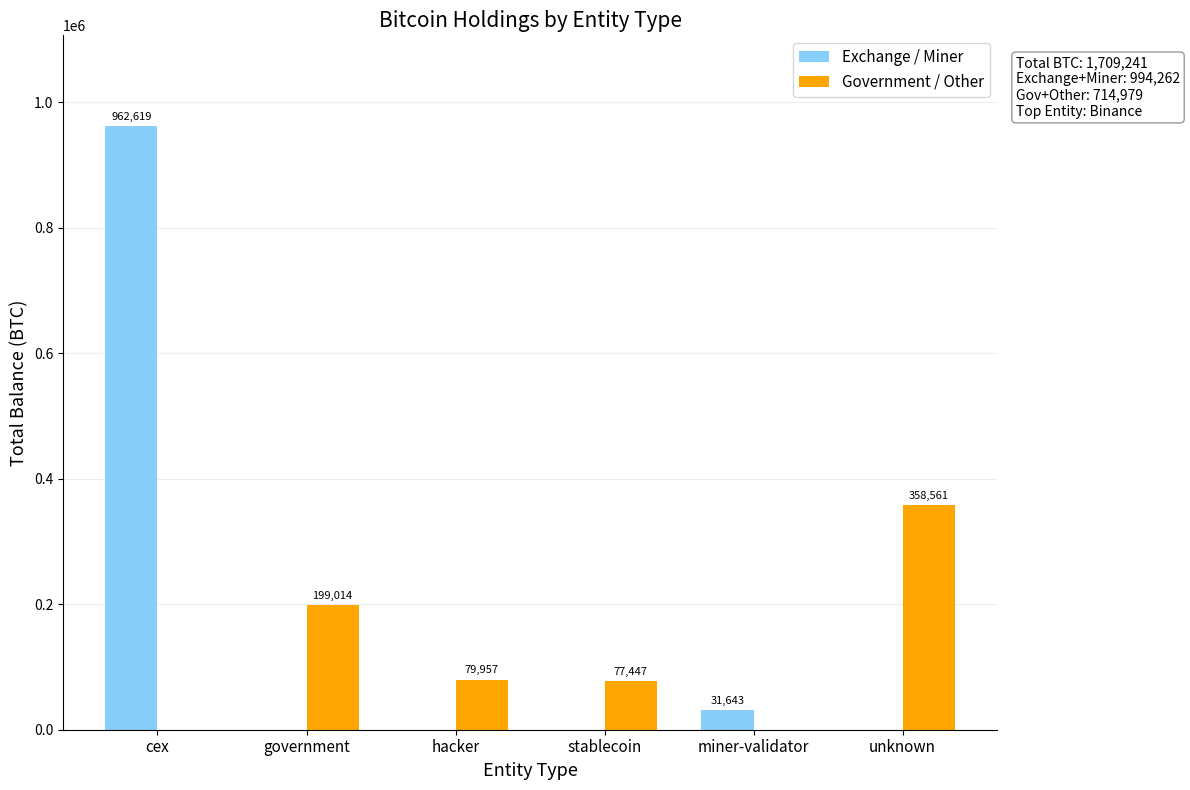

What is the spread (max minus min) of values at unknown?

358561.0